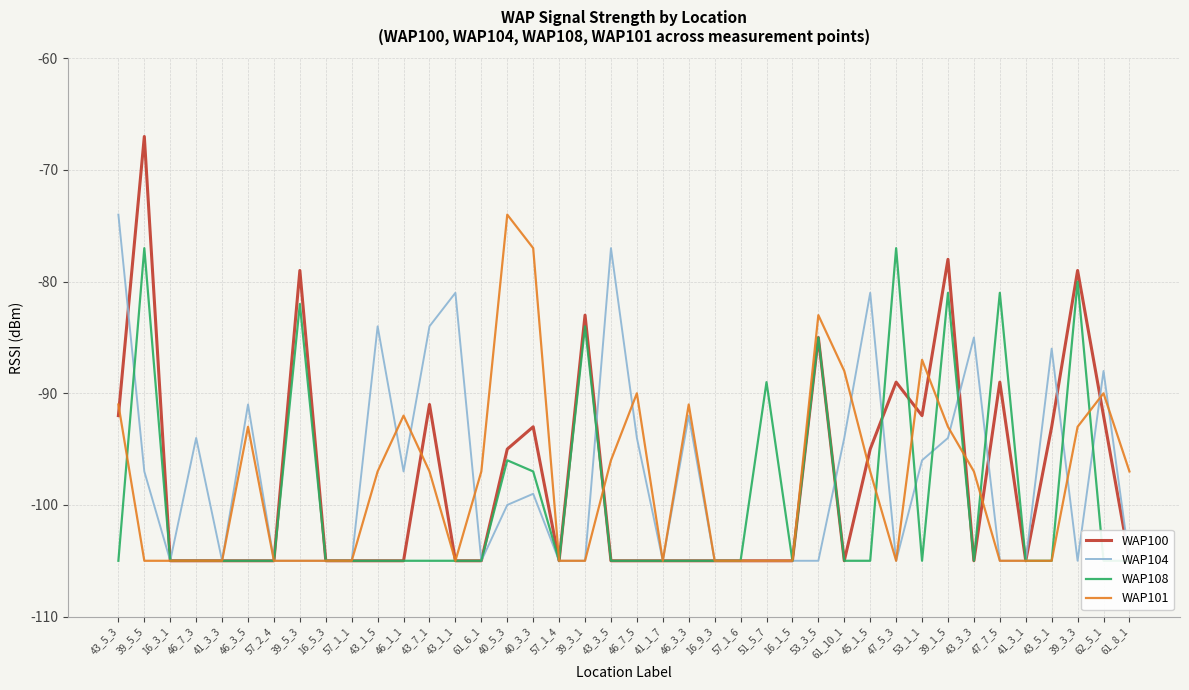

What is the maximum value shown in the chart?

-67